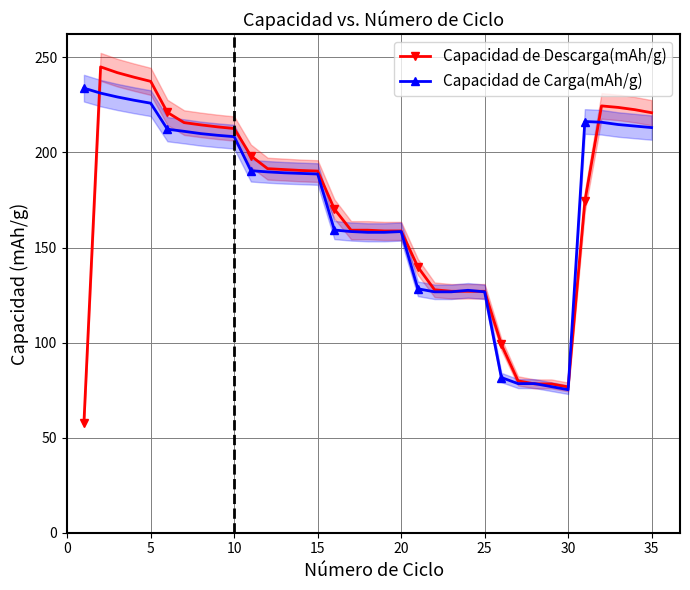

What is the minimum value for Capacidad de Descarga(mAh/g)?

57.7